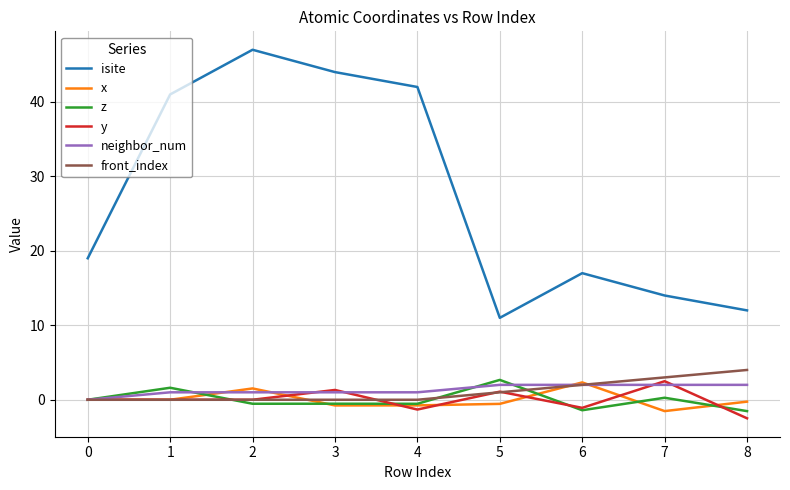

True or false: y and isite intersect in this chart.

False